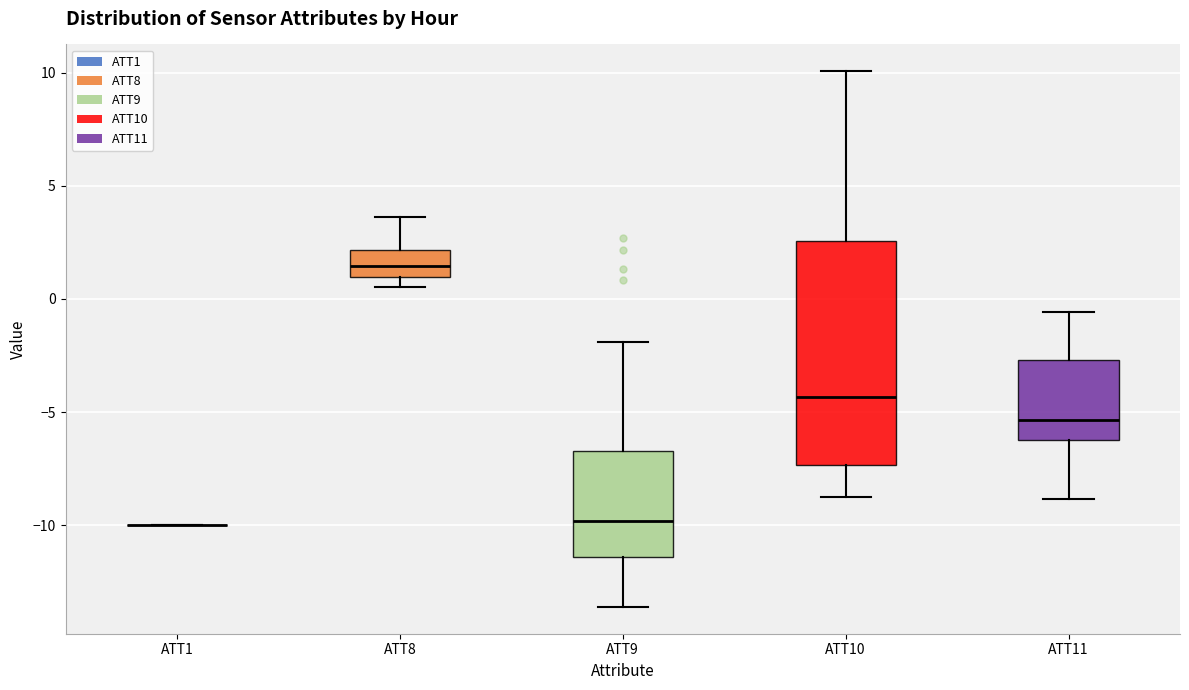

Reading left to right, transcribe this box plot: for each box, give where its median line is, the range the box spans, and where its two whiskers end, as read against the y-axis. The values are not printed on the chart, so give them approximately, as read against the axis.

ATT1: box collapsed to a line at -10.0, whiskers -10.0 to -10.0
ATT8: median 1.5, box 1.0 to 2.0, whiskers 0.5 to 3.5
ATT9: median -10.0, box -11.5 to -6.5, whiskers -13.5 to -2.0
ATT10: median -4.5, box -7.5 to 2.5, whiskers -9.0 to 10.0
ATT11: median -5.5, box -6.0 to -2.5, whiskers -9.0 to -0.5